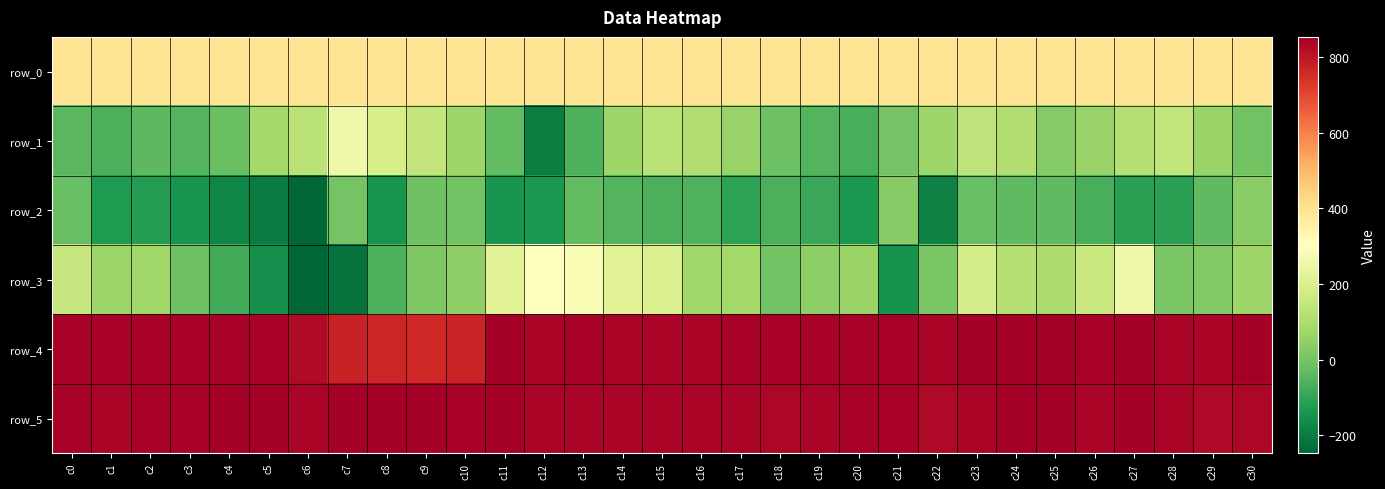

Which series has the largest total across all categories?

row_5